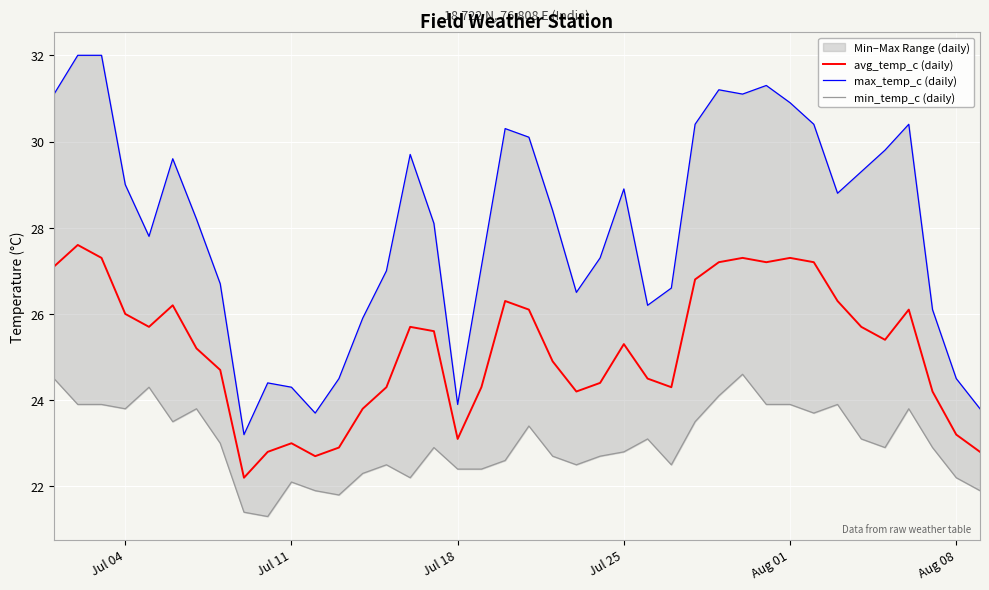

The avg_temp_c (daily) series shows 25.3 at Jul 25. True or false?

True